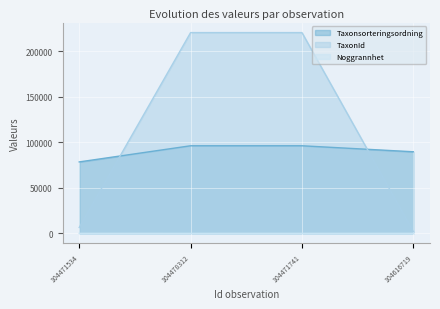

At which label does TaxonId reach its minimum?

104616719